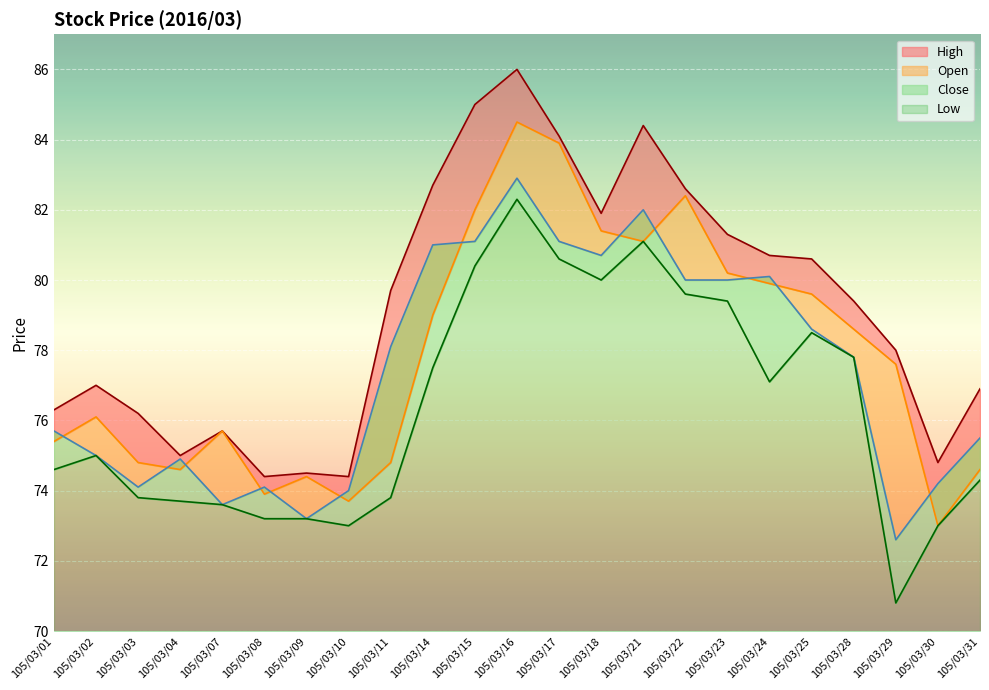

What is the value of the Open point at the 20th from the left?

78.6